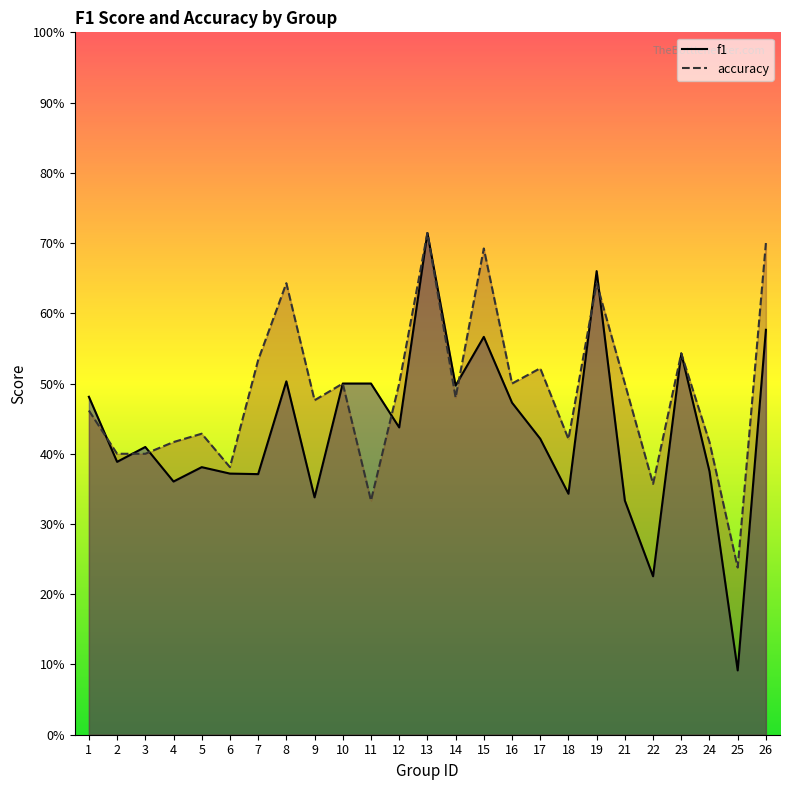

What is the minimum value for accuracy?

0.2